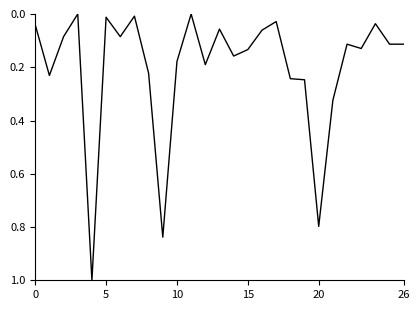

What is the difference between the maximum and minimum values?

1.0